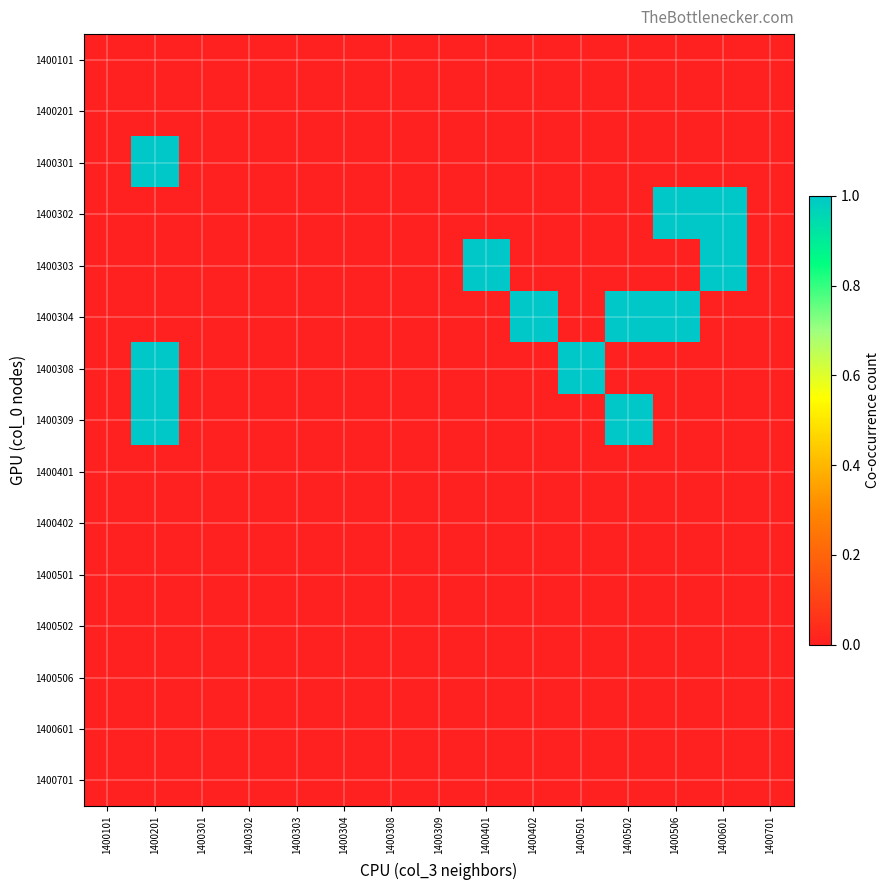

Reading right to left, list all the values displayed in this chart.

row_0: 1400701=0	1400601=0	1400506=0	1400502=0	1400501=0	1400402=0	1400401=0	1400309=0	1400308=0	1400304=0	1400303=0	1400302=0	1400301=0	1400201=0	1400101=0
row_1: 1400701=0	1400601=0	1400506=0	1400502=0	1400501=0	1400402=0	1400401=0	1400309=0	1400308=0	1400304=0	1400303=0	1400302=0	1400301=0	1400201=0	1400101=0
row_2: 1400701=0	1400601=0	1400506=0	1400502=0	1400501=0	1400402=0	1400401=0	1400309=0	1400308=0	1400304=0	1400303=0	1400302=0	1400301=0	1400201=1	1400101=0
row_3: 1400701=0	1400601=1	1400506=1	1400502=0	1400501=0	1400402=0	1400401=0	1400309=0	1400308=0	1400304=0	1400303=0	1400302=0	1400301=0	1400201=0	1400101=0
row_4: 1400701=0	1400601=1	1400506=0	1400502=0	1400501=0	1400402=0	1400401=1	1400309=0	1400308=0	1400304=0	1400303=0	1400302=0	1400301=0	1400201=0	1400101=0
row_5: 1400701=0	1400601=0	1400506=1	1400502=1	1400501=0	1400402=1	1400401=0	1400309=0	1400308=0	1400304=0	1400303=0	1400302=0	1400301=0	1400201=0	1400101=0
row_6: 1400701=0	1400601=0	1400506=0	1400502=0	1400501=1	1400402=0	1400401=0	1400309=0	1400308=0	1400304=0	1400303=0	1400302=0	1400301=0	1400201=1	1400101=0
row_7: 1400701=0	1400601=0	1400506=0	1400502=1	1400501=0	1400402=0	1400401=0	1400309=0	1400308=0	1400304=0	1400303=0	1400302=0	1400301=0	1400201=1	1400101=0
row_8: 1400701=0	1400601=0	1400506=0	1400502=0	1400501=0	1400402=0	1400401=0	1400309=0	1400308=0	1400304=0	1400303=0	1400302=0	1400301=0	1400201=0	1400101=0
row_9: 1400701=0	1400601=0	1400506=0	1400502=0	1400501=0	1400402=0	1400401=0	1400309=0	1400308=0	1400304=0	1400303=0	1400302=0	1400301=0	1400201=0	1400101=0
row_10: 1400701=0	1400601=0	1400506=0	1400502=0	1400501=0	1400402=0	1400401=0	1400309=0	1400308=0	1400304=0	1400303=0	1400302=0	1400301=0	1400201=0	1400101=0
row_11: 1400701=0	1400601=0	1400506=0	1400502=0	1400501=0	1400402=0	1400401=0	1400309=0	1400308=0	1400304=0	1400303=0	1400302=0	1400301=0	1400201=0	1400101=0
row_12: 1400701=0	1400601=0	1400506=0	1400502=0	1400501=0	1400402=0	1400401=0	1400309=0	1400308=0	1400304=0	1400303=0	1400302=0	1400301=0	1400201=0	1400101=0
row_13: 1400701=0	1400601=0	1400506=0	1400502=0	1400501=0	1400402=0	1400401=0	1400309=0	1400308=0	1400304=0	1400303=0	1400302=0	1400301=0	1400201=0	1400101=0
row_14: 1400701=0	1400601=0	1400506=0	1400502=0	1400501=0	1400402=0	1400401=0	1400309=0	1400308=0	1400304=0	1400303=0	1400302=0	1400301=0	1400201=0	1400101=0